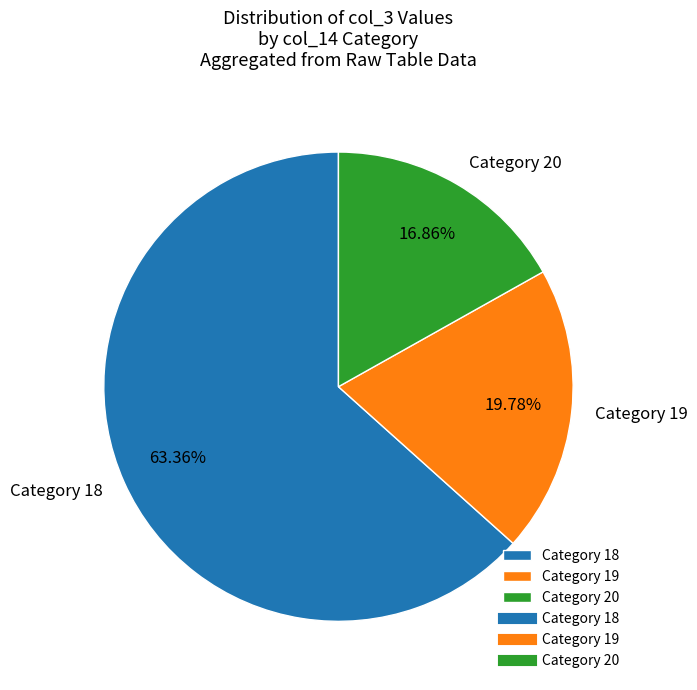

Between Category 20 and Category 18, which is larger?

Category 18